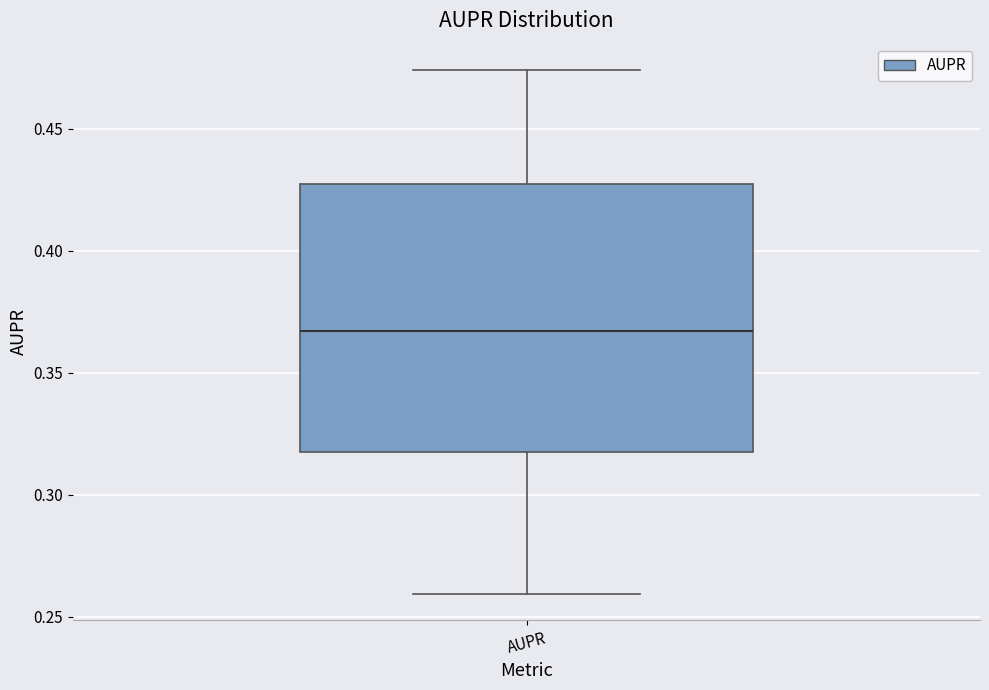

Where is the upper edge of the box for AUPR on the y-axis? The values are not printed on the chart, so give them approximately, as read against the axis.

0.425